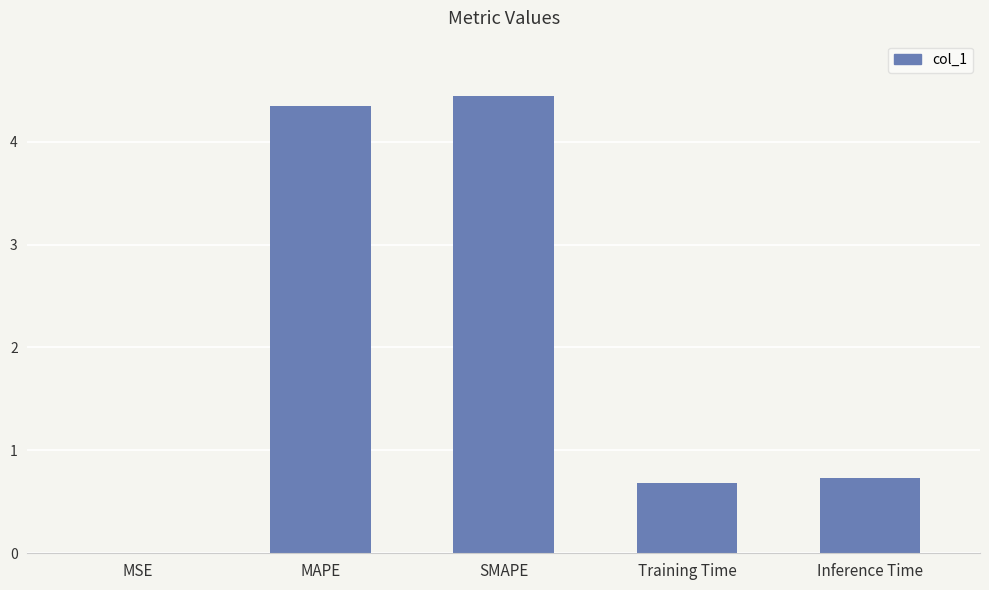

What is the change in value from MAPE to Inference Time?

-3.6